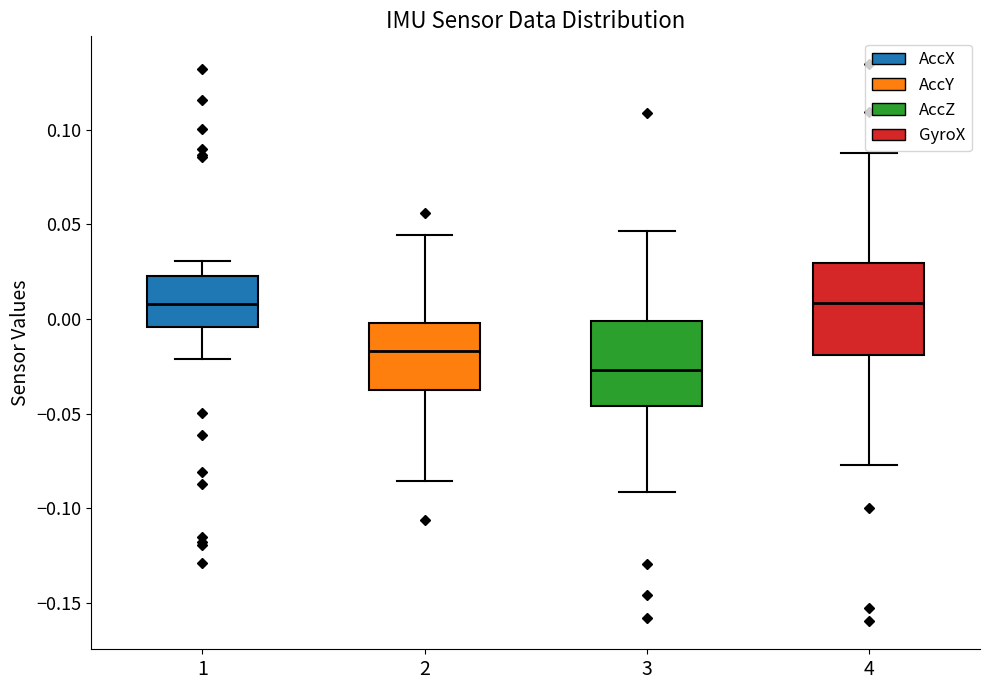

Reading left to right, read every box against the y-axis: the position of its median line, the range the box covers, and the ends of its whiskers. The values are not printed on the chart, so give them approximately, as read against the axis.

1: median 0.010, box -0.005 to 0.025, whiskers -0.020 to 0.030
2: median -0.015, box -0.040 to 0.000, whiskers -0.085 to 0.045
3: median -0.025, box -0.045 to 0.000, whiskers -0.090 to 0.045
4: median 0.010, box -0.020 to 0.030, whiskers -0.075 to 0.090